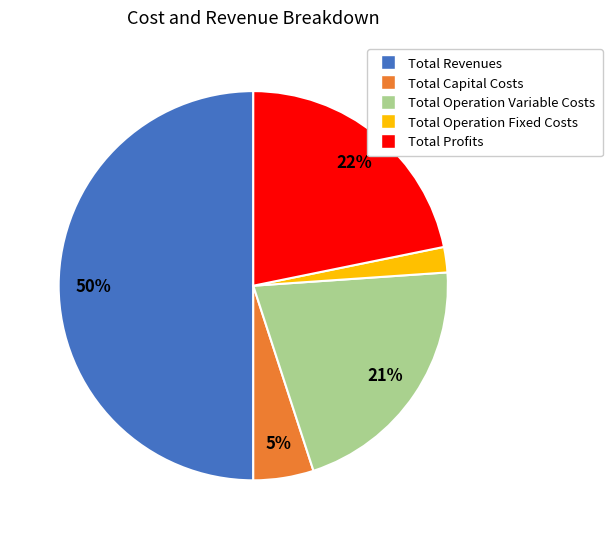

Which slice is the smallest?

Total Operation Fixed Costs